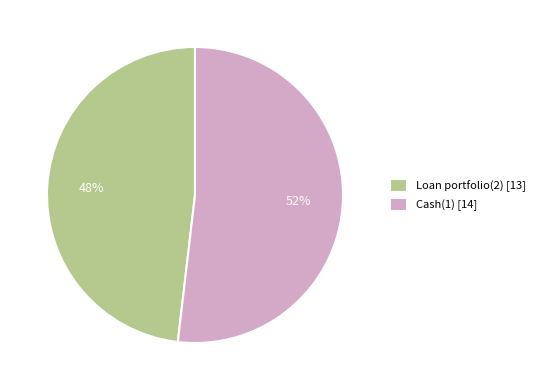

Do Loan portfolio(2) [13] and Cash(1) [14] together represent more than half of the pie?

Yes